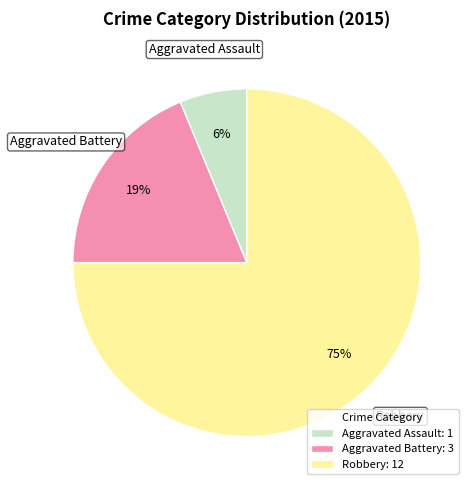

The Aggravated Assault slice represents 6% of the pie. True or false?

True